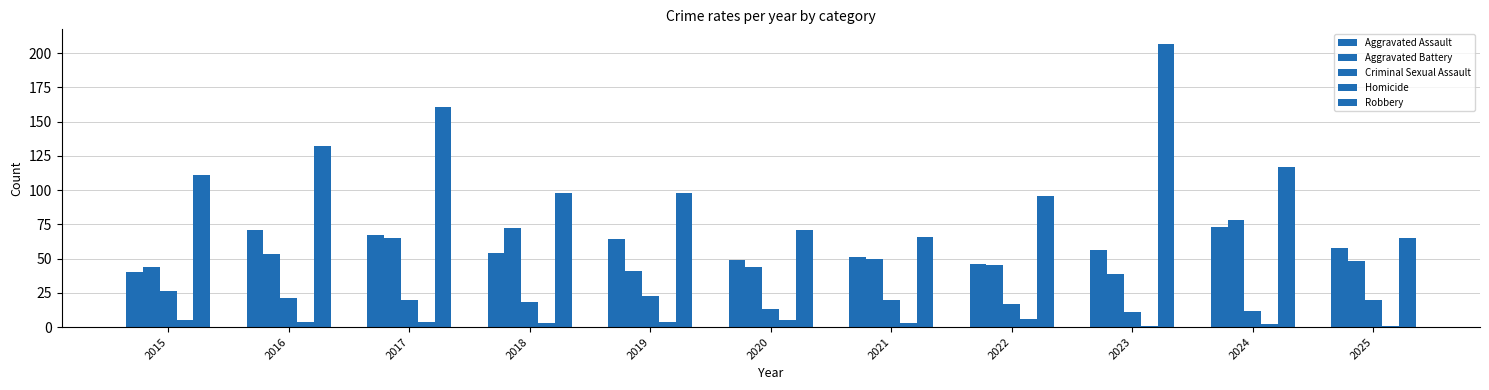

How many bars are there in total?

55